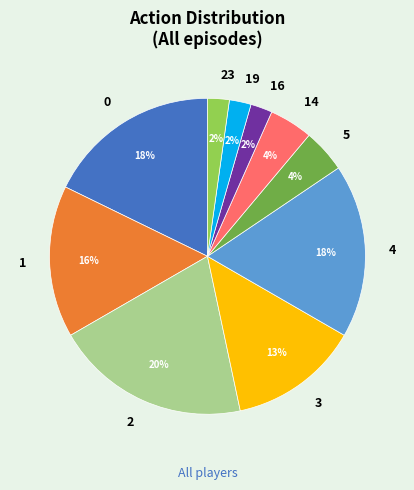

Is 0 the majority of the pie?

No